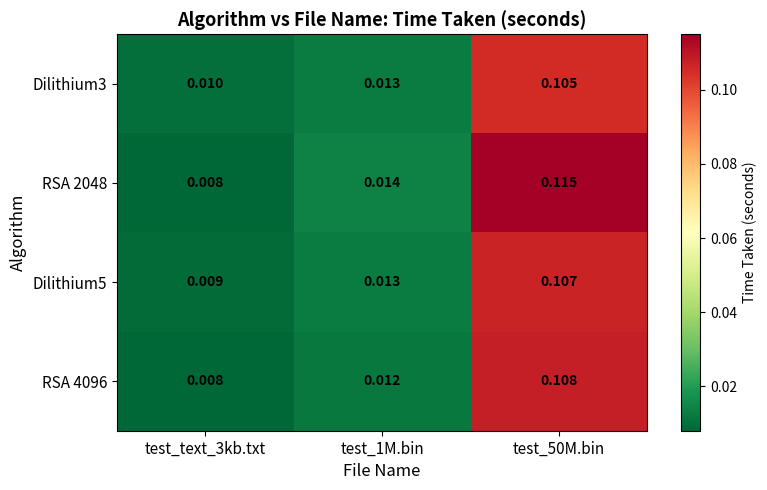

Reading right to left, transcribe all the data shown in this chart.

Dilithium3: test_50M.bin=0.1	test_1M.bin=0.0	test_text_3kb.txt=0.0
RSA 2048: test_50M.bin=0.1	test_1M.bin=0.0	test_text_3kb.txt=0.0
Dilithium5: test_50M.bin=0.1	test_1M.bin=0.0	test_text_3kb.txt=0.0
RSA 4096: test_50M.bin=0.1	test_1M.bin=0.0	test_text_3kb.txt=0.0